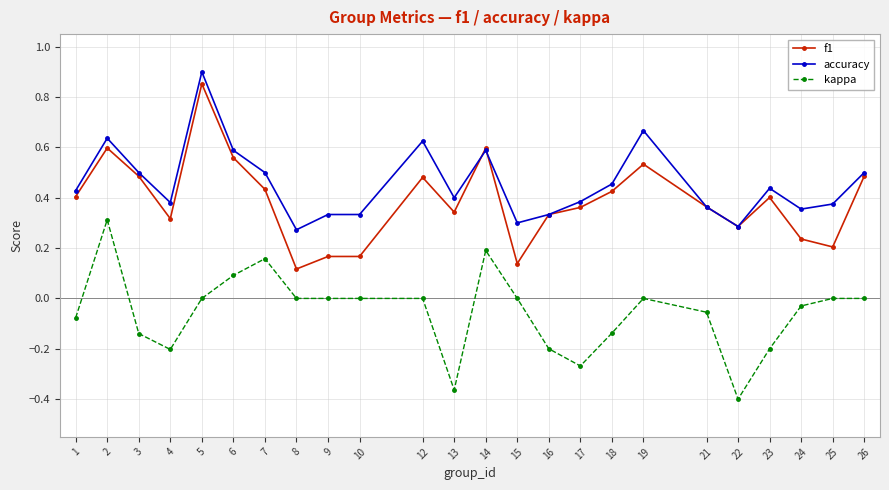

The f1 series shows 0.2 at 13. True or false?

False